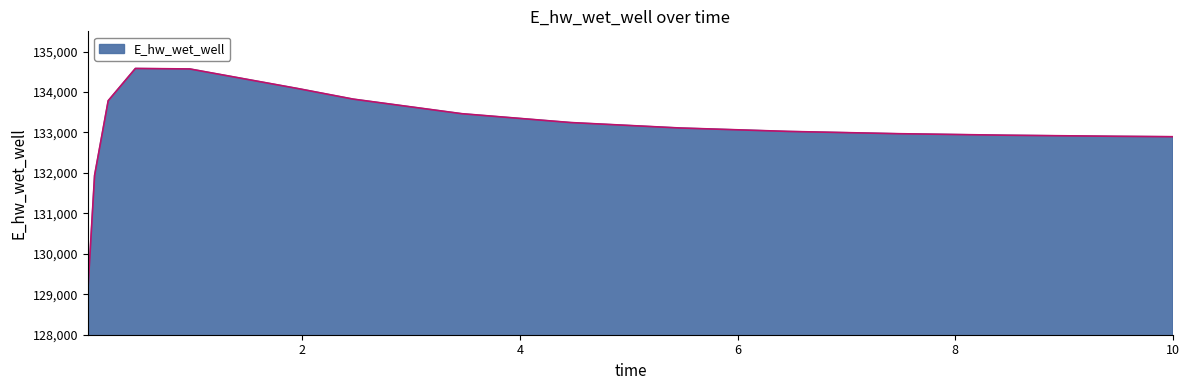

Does the chart have visible grid lines?

No